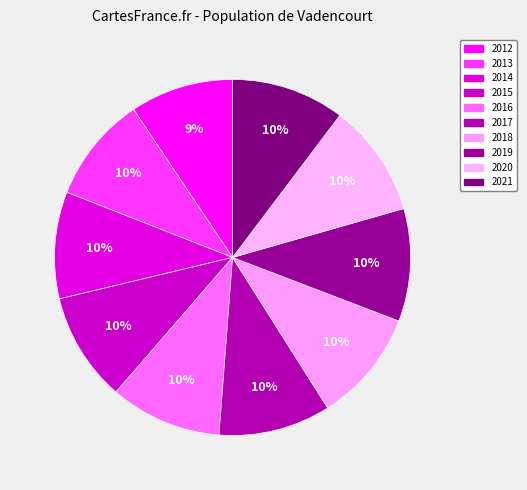

Do 2012 and 2015 together represent more than half of the pie?

No